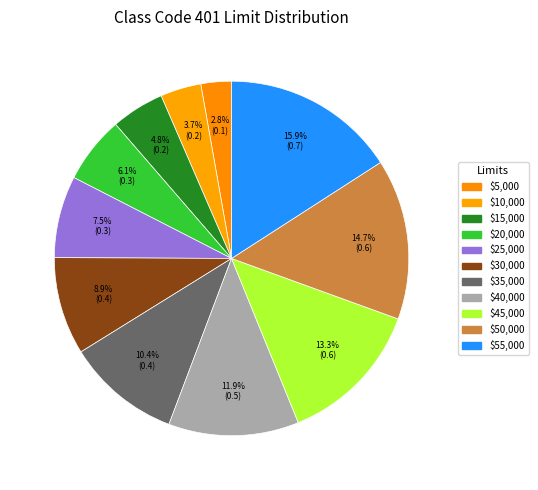

How many segments does this pie chart have?

11